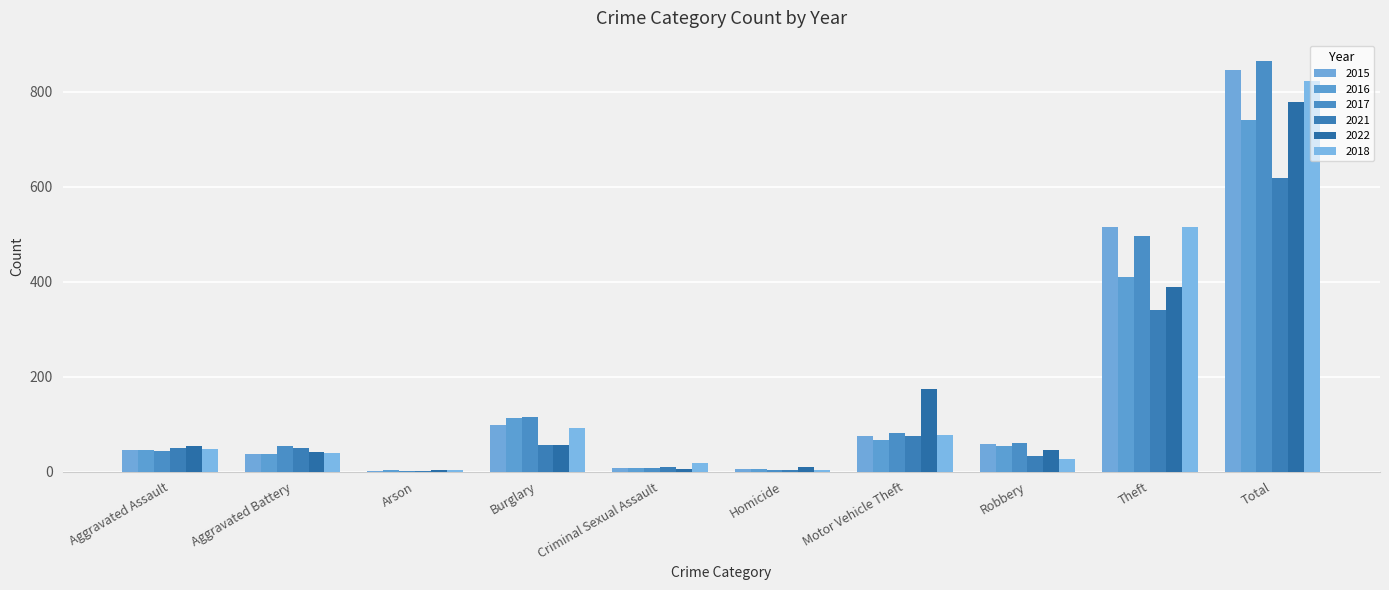

Between Aggravated Assault and Arson, which is larger?

Aggravated Assault